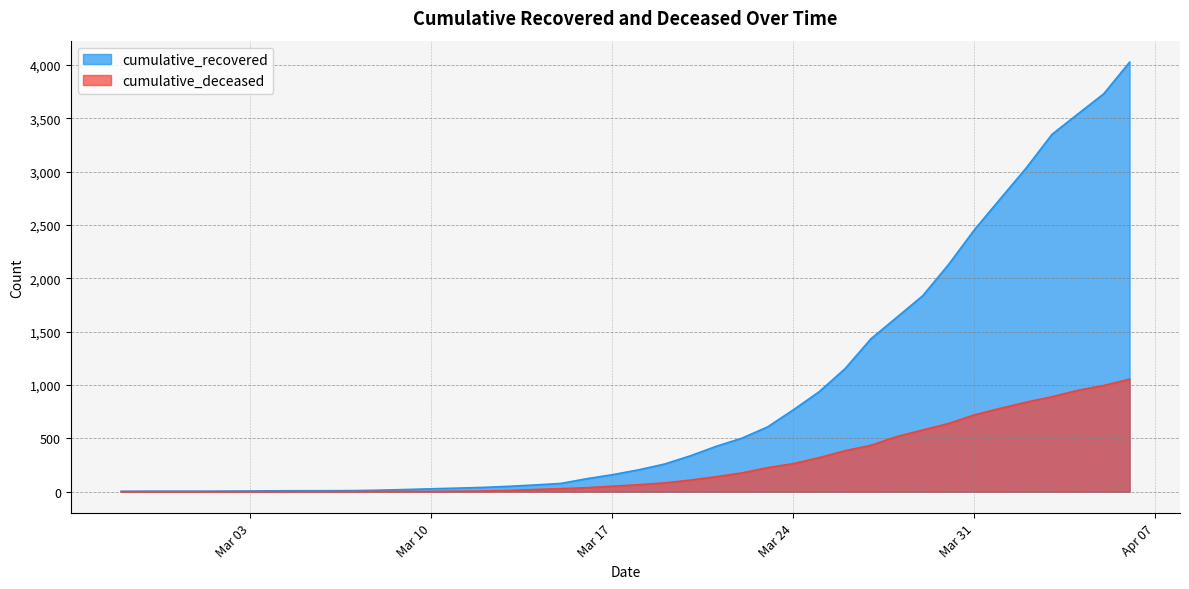

What is the sum of all cumulative_deceased values?

10324